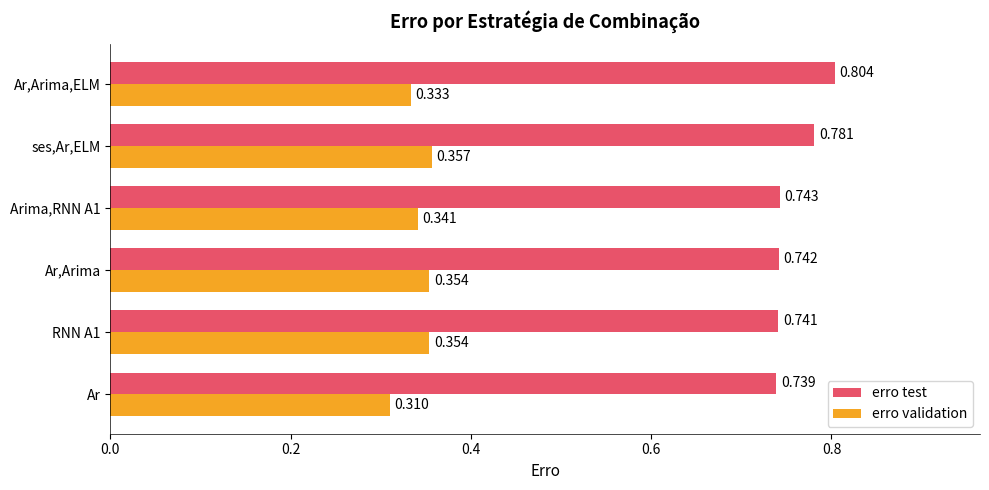

Is the value of erro test at ses,Ar,ELM greater than the value of erro validation at Ar,Arima,ELM?

Yes